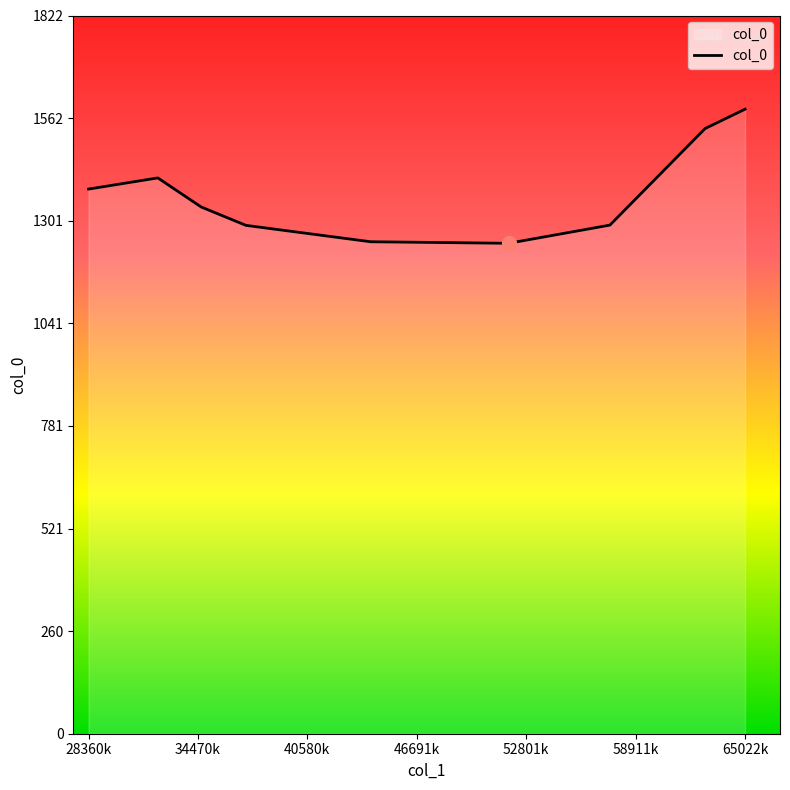

What is the sum of all values?

12318.6